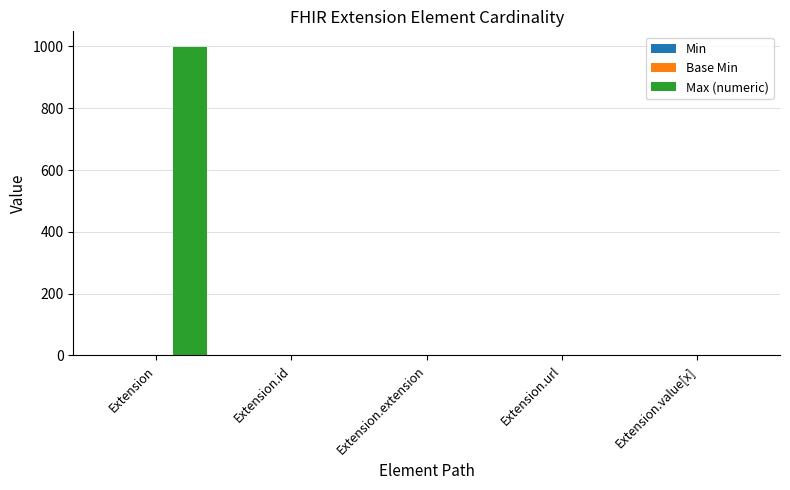

Between Extension and Extension.value[x], which series saw the biggest shift?

Max (numeric)